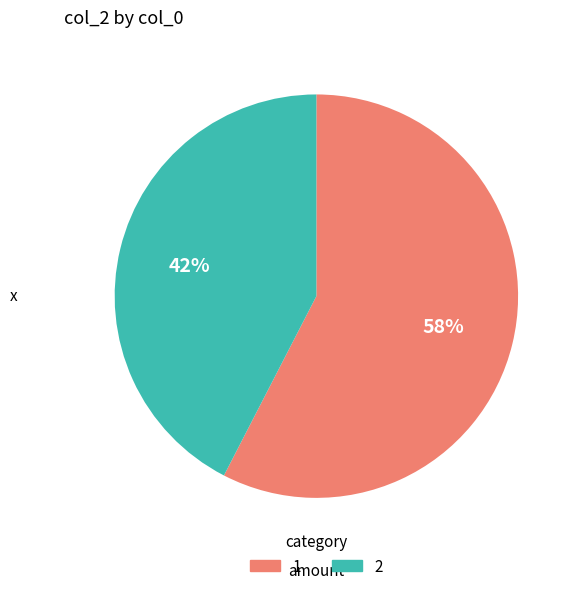

Is there a majority slice in this chart?

Yes